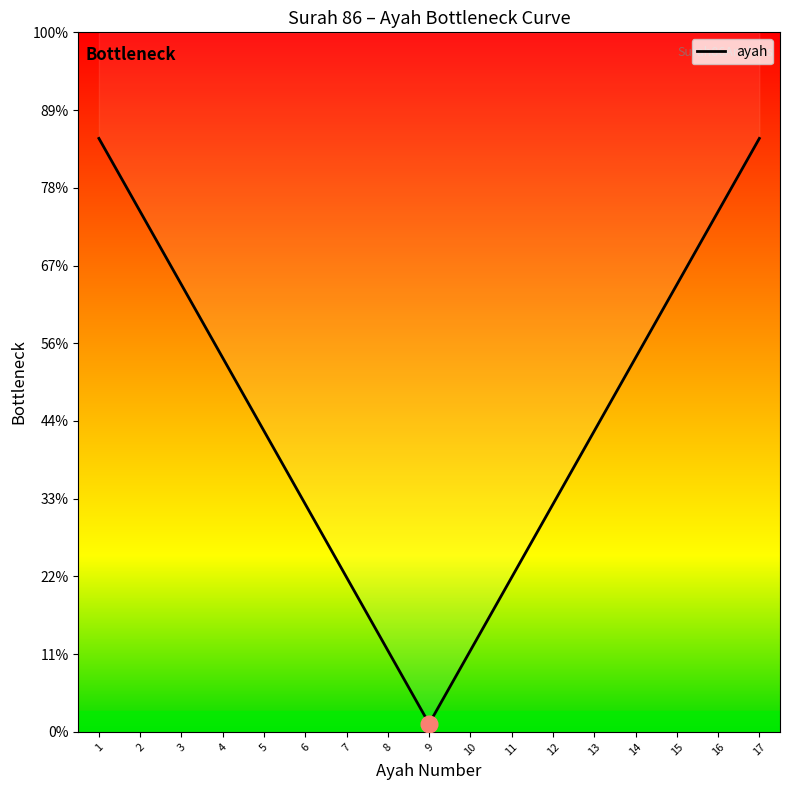

True or false: the data has more than 1 interior local peaks.

False